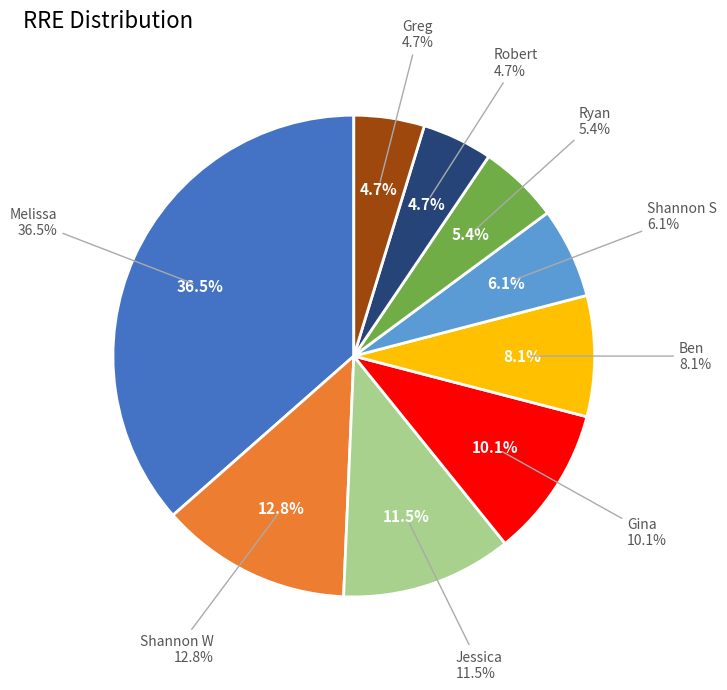

Which category has the smallest portion of the pie?

Robert